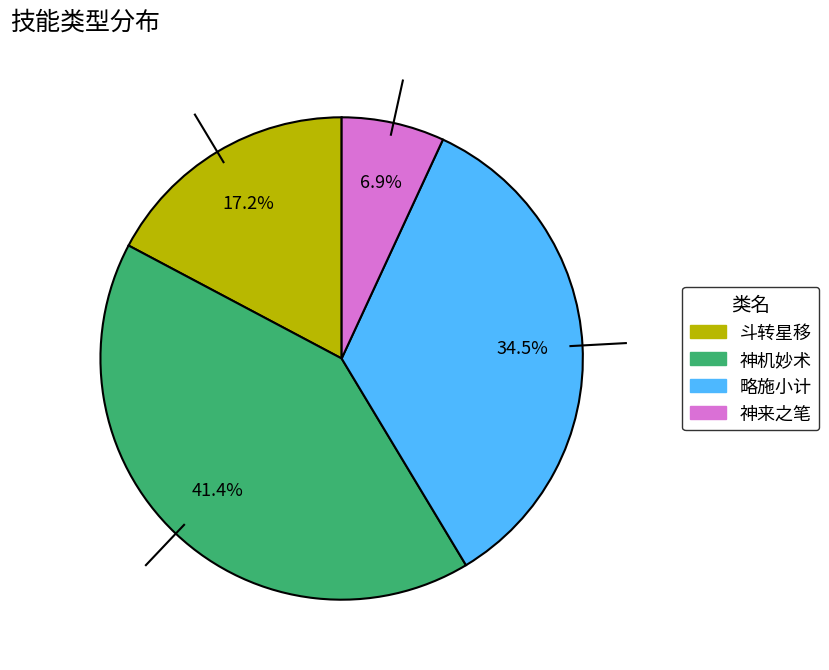

How many slices are in this pie chart?

4